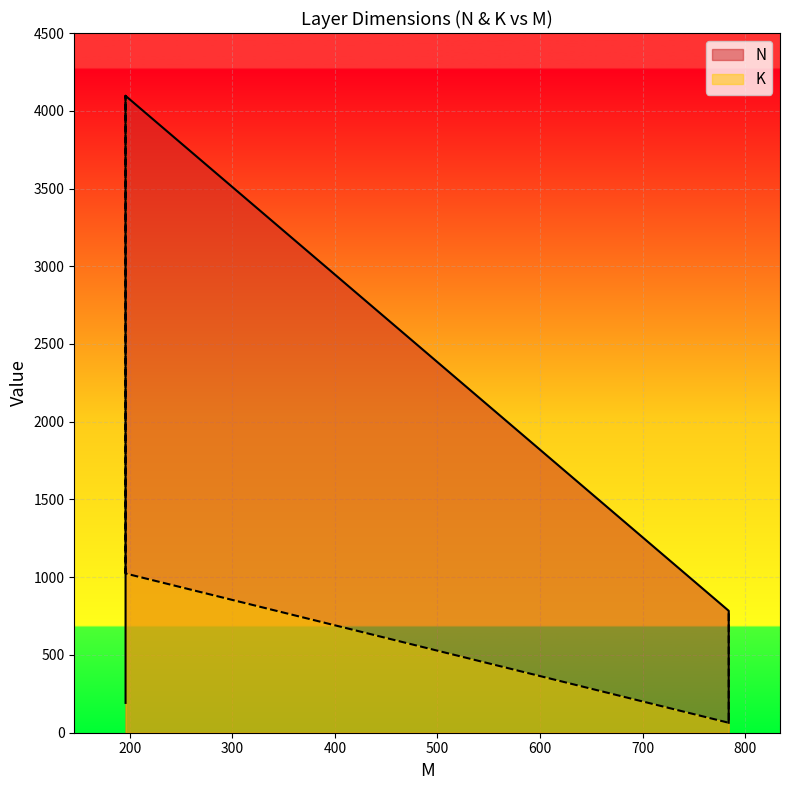

True or false: K has a value of 64 at 784.

True